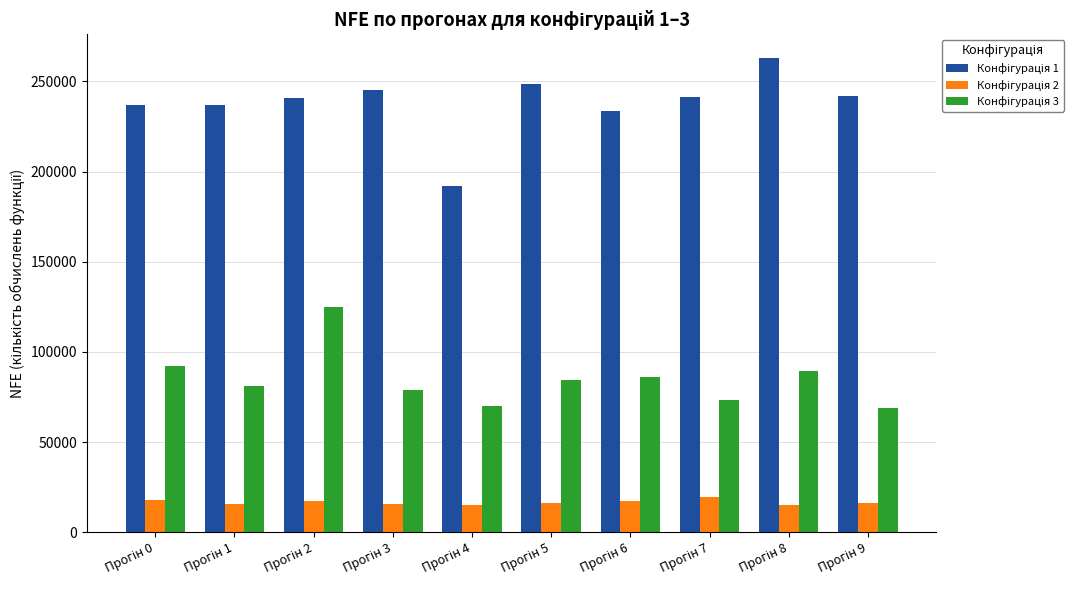

Does the chart contain any negative values?

No